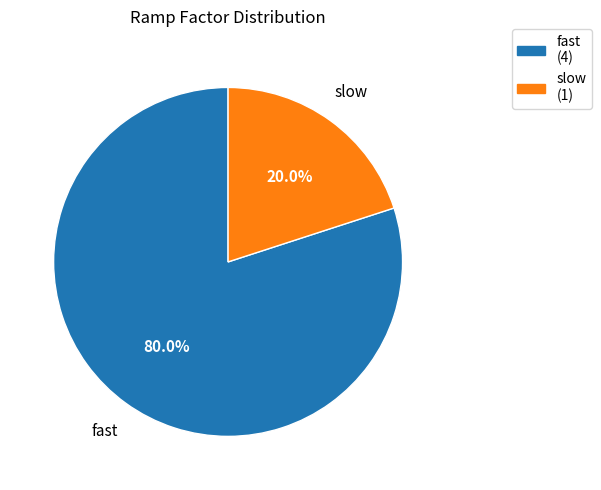

The slow slice represents 9% of the pie. True or false?

False